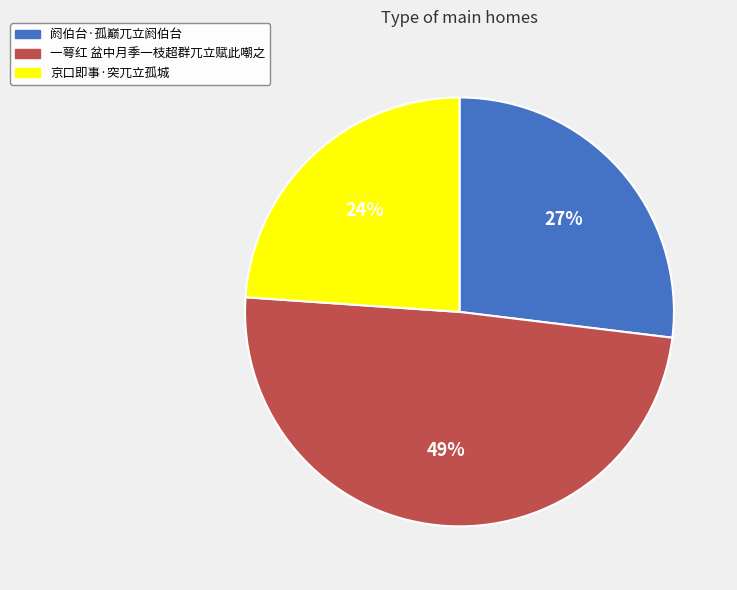

How many segments does this pie chart have?

3